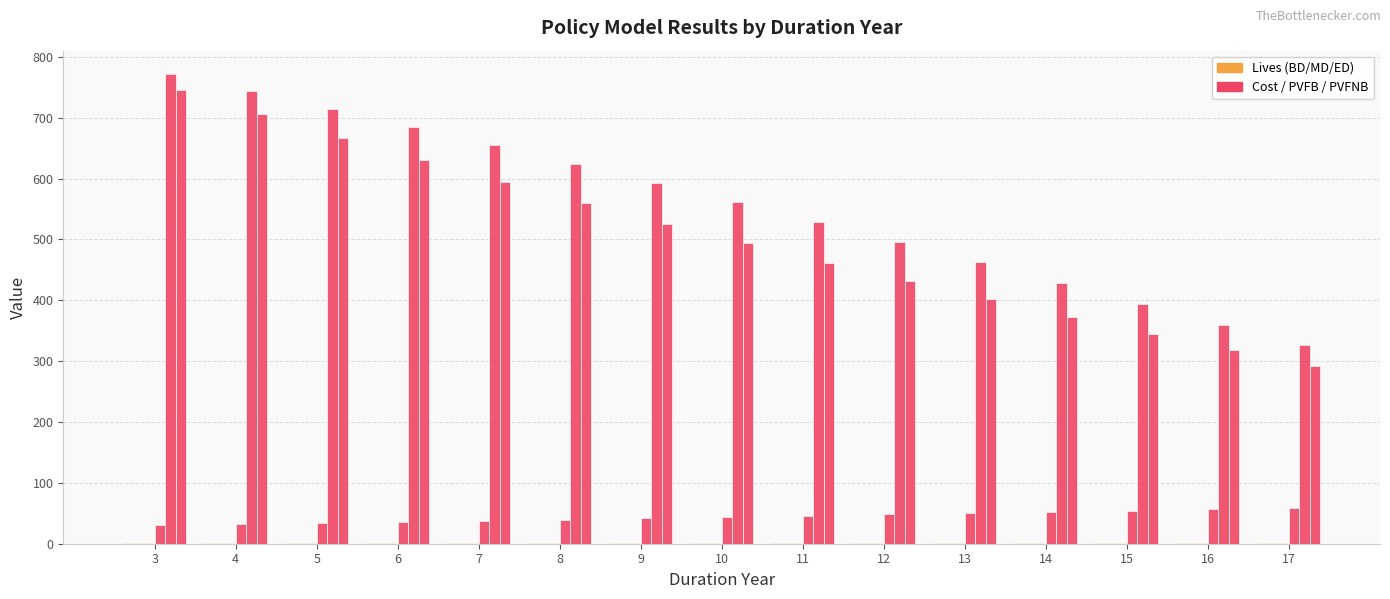

How many groups of bars are there?

15